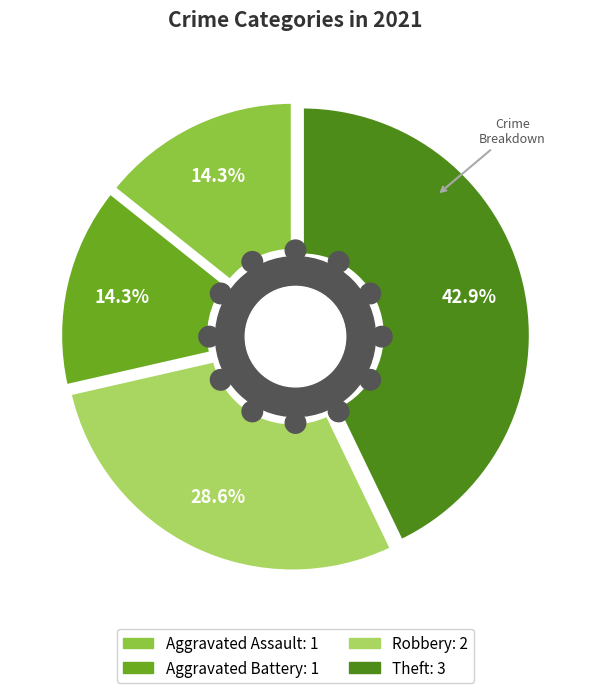

To the nearest percent, what is the difference between the largest and smallest slice percentages?

29%